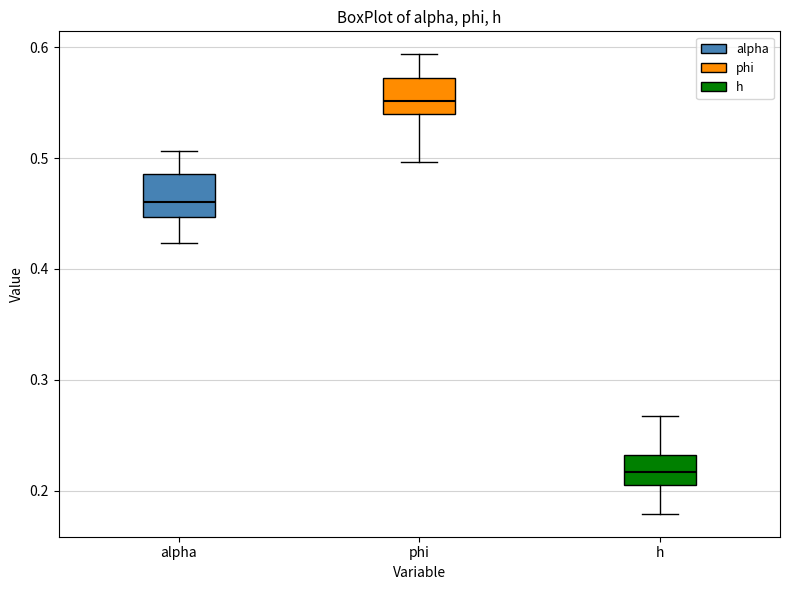

Reading left to right, read every box against the y-axis: the position of its median line, the range the box covers, and the ends of its whiskers. The values are not printed on the chart, so give them approximately, as read against the axis.

alpha: median 0.46, box 0.45 to 0.49, whiskers 0.42 to 0.51
phi: median 0.55, box 0.54 to 0.57, whiskers 0.50 to 0.59
h: median 0.22, box 0.20 to 0.23, whiskers 0.18 to 0.27